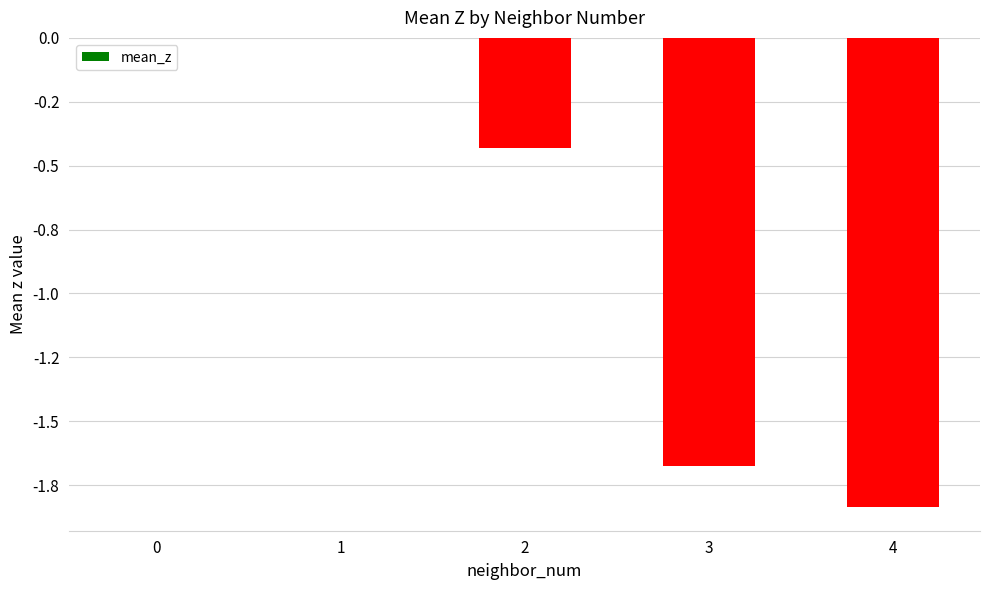

What is the difference between the values at 3 and 1?

1.7